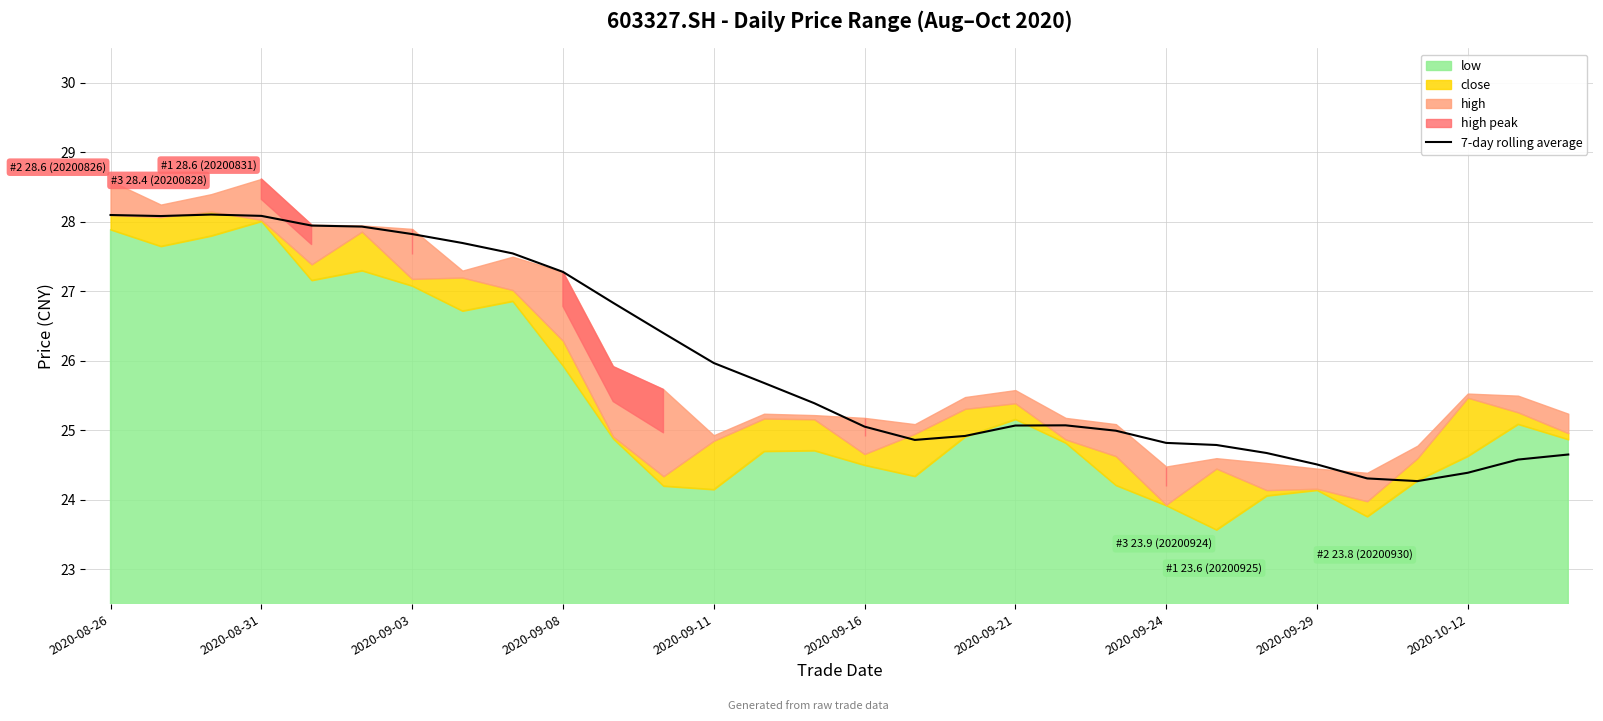

How many data points are above 25?

18